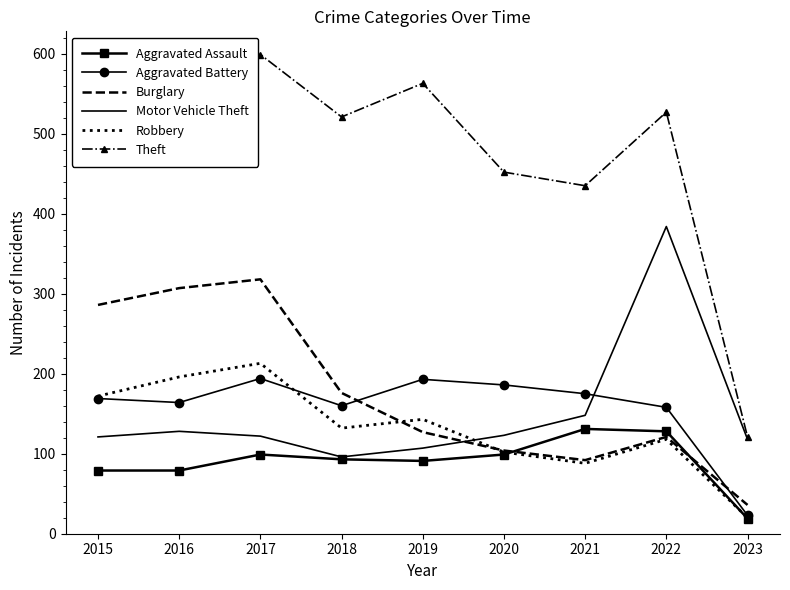

What is the sum of the Aggravated Battery values at 2019 and 2016?

357